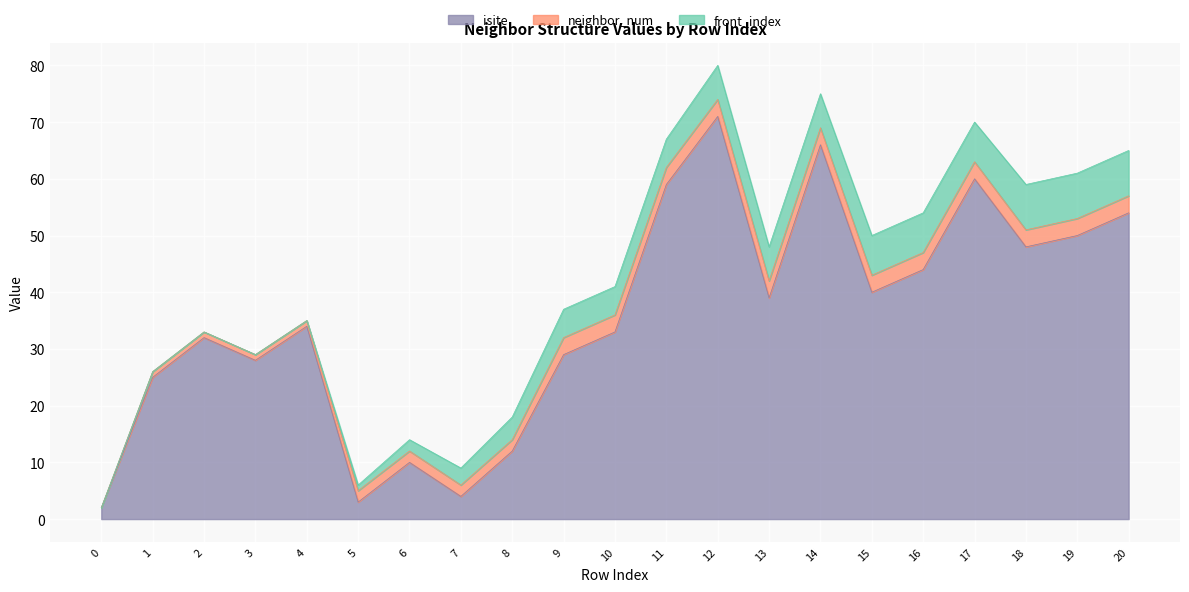

What is the value of the front_index point at the 9th from the left?

4